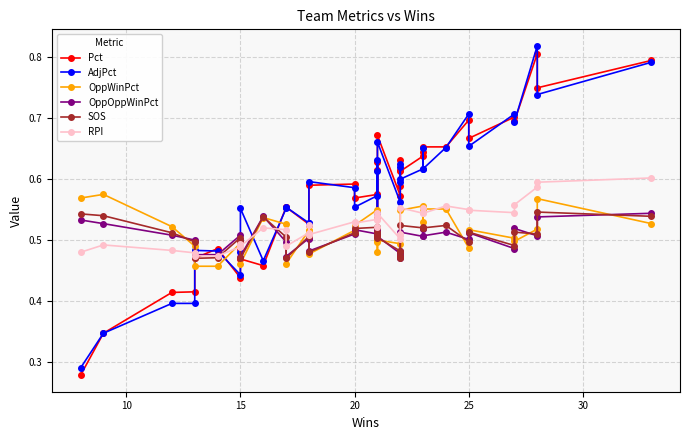

Which series has the largest total across all categories?

Pct